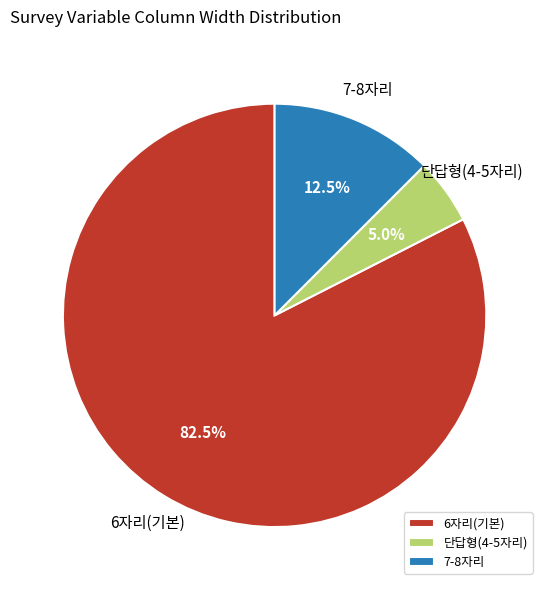

To the nearest percent, what is the average slice percentage?

33%